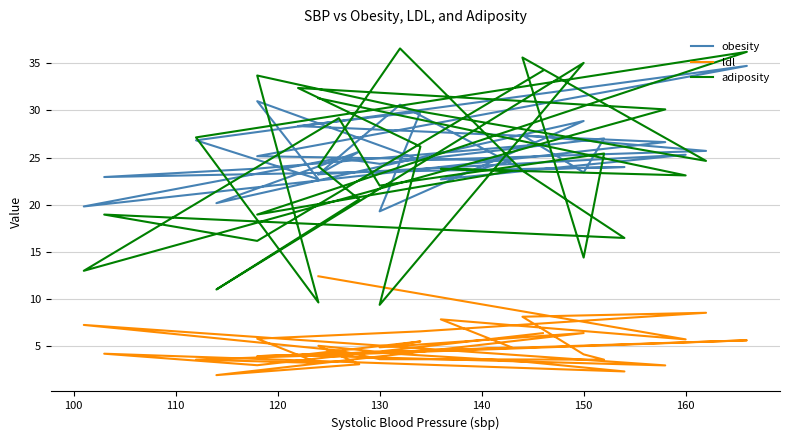

How many interior local valleys does the obesity series have?

11